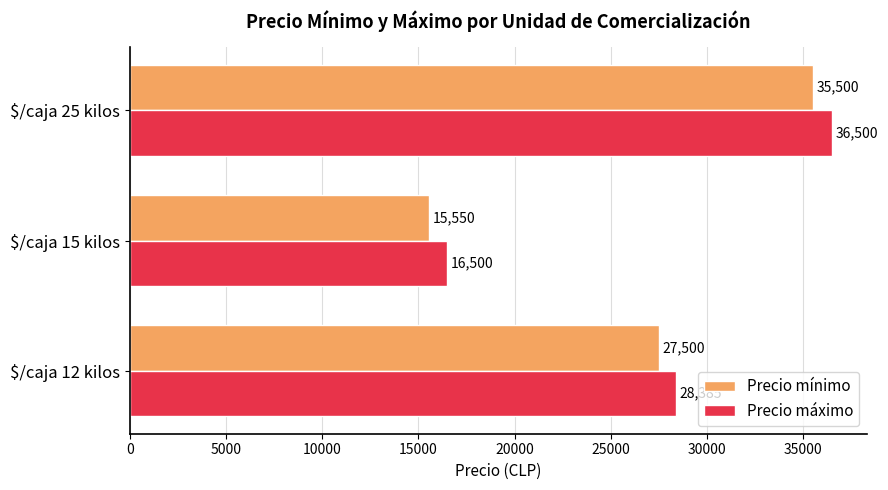

Count the Precio máximo values in the range 16500 to 36500.

3